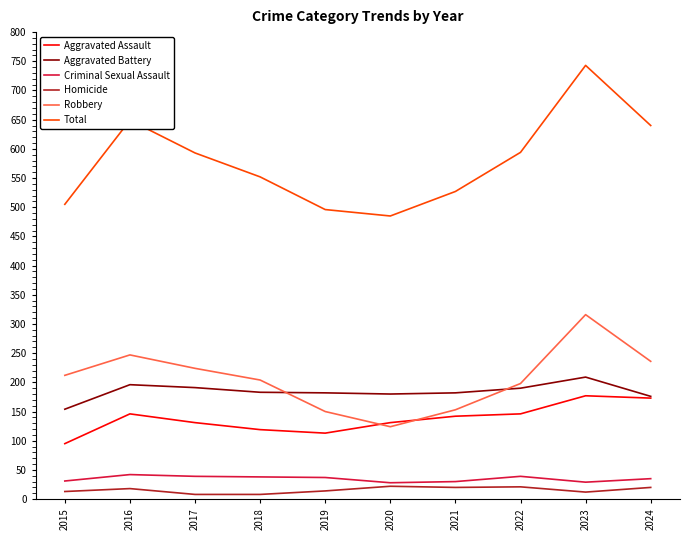

True or false: Total and Robbery intersect in this chart.

False